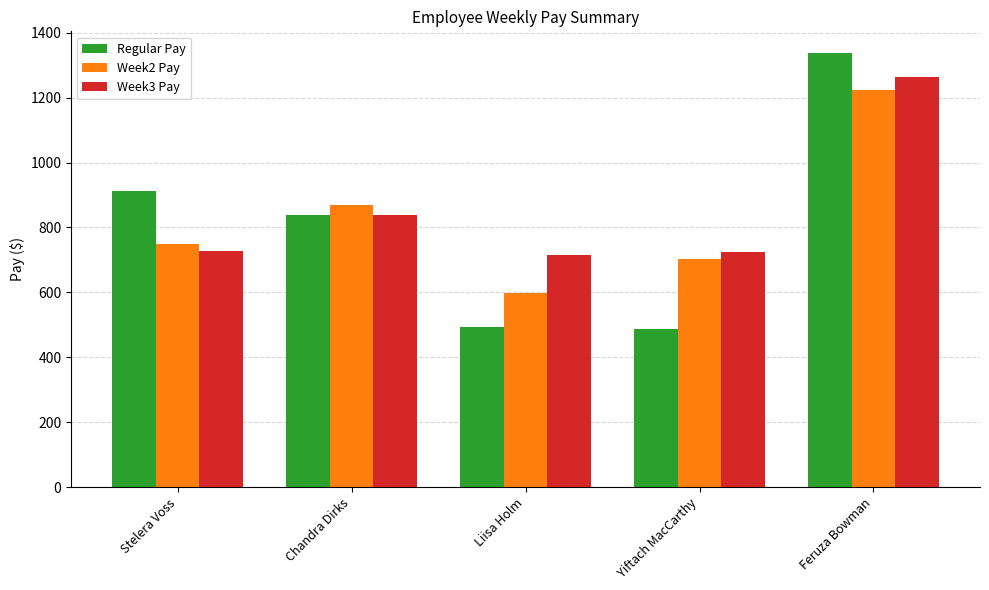

What is the spread (max minus min) of values at Yiftach MacCarthy?

236.8